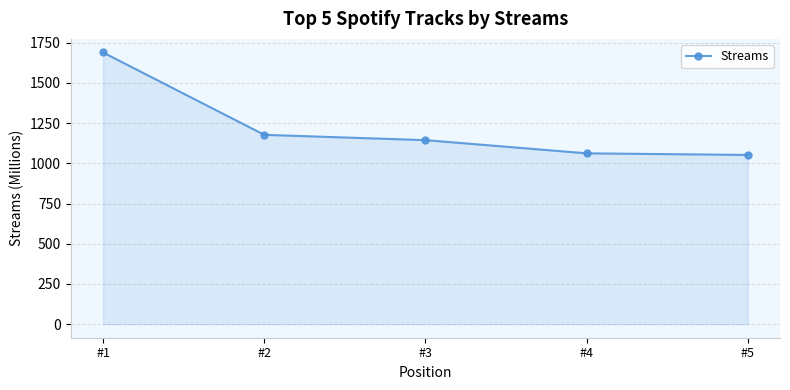

Where does the data first go above 1144?

#1